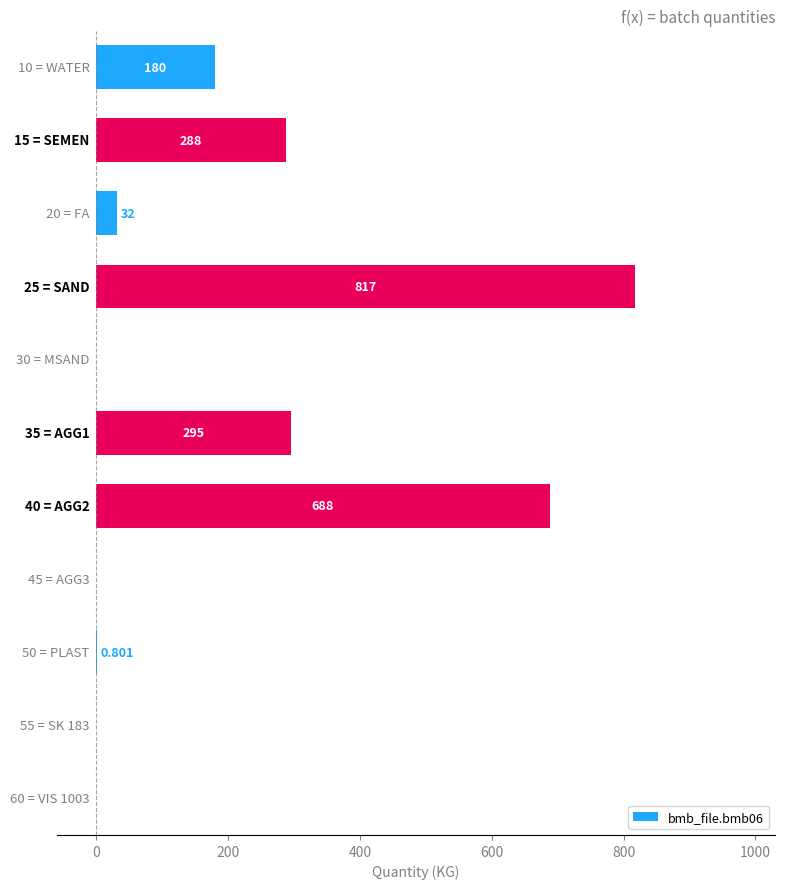

What is the difference between the maximum and second lowest values?

817.0